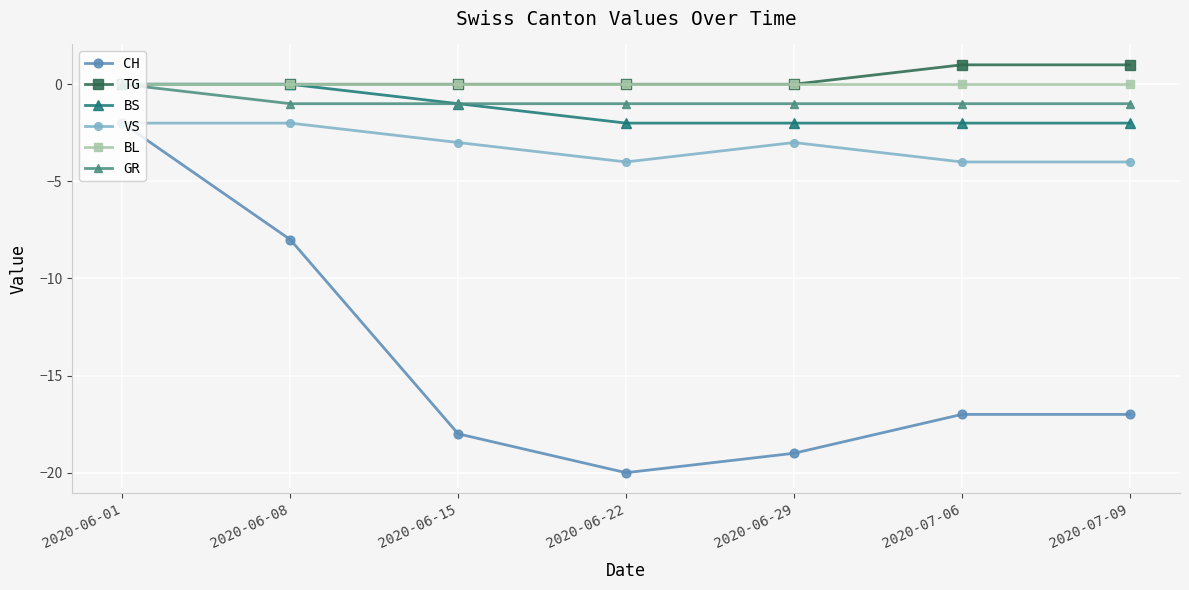

How many distinct data groups are displayed?

6